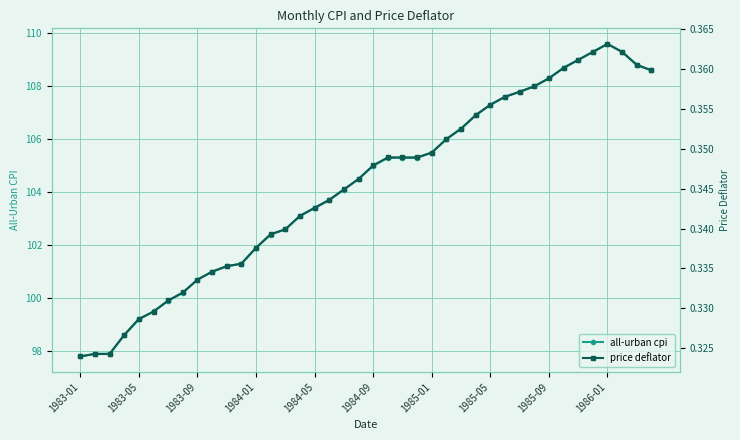

True or false: all-urban cpi has a value of 105.5 at 1985-01.

True